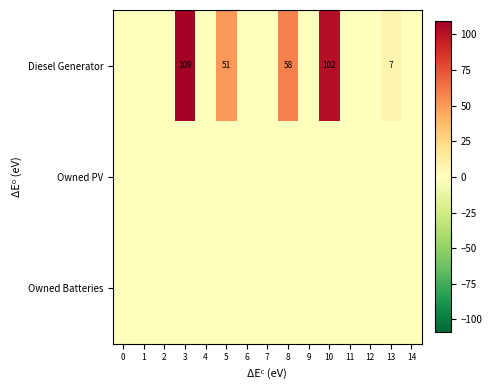

The Diesel Generator series shows 78 at 5. True or false?

False